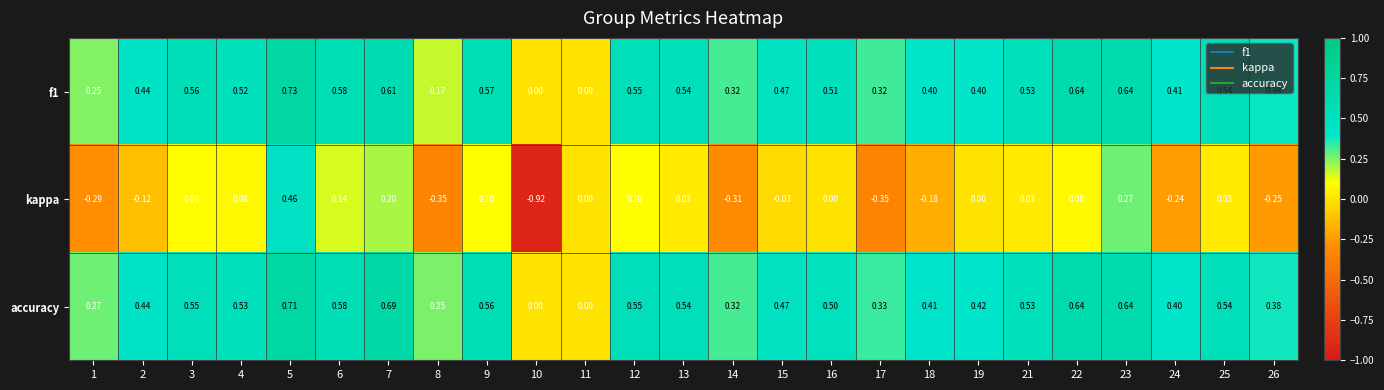

Which series has the widest spread of values?

kappa